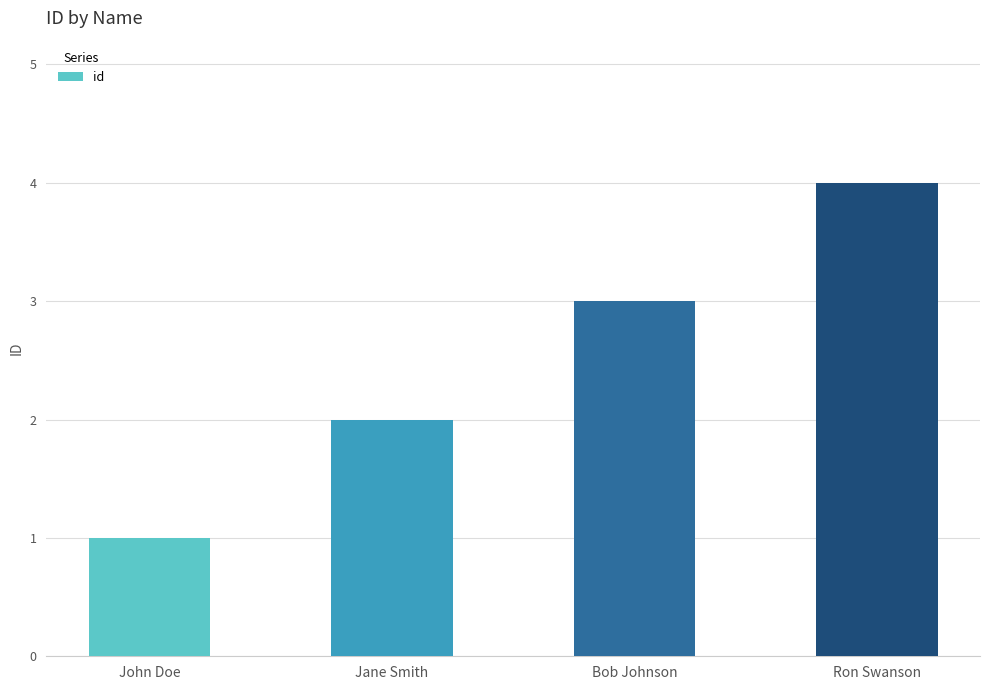

Is it true that the value at John Doe is 2?

False